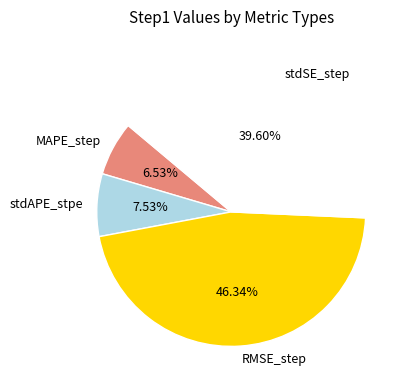

Which slice is the largest?

RMSE_step